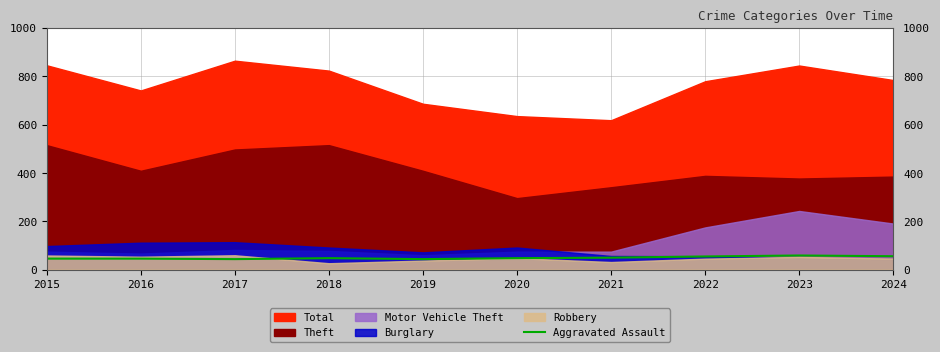

The chart shows a value of 46 at 2015. True or false?

True